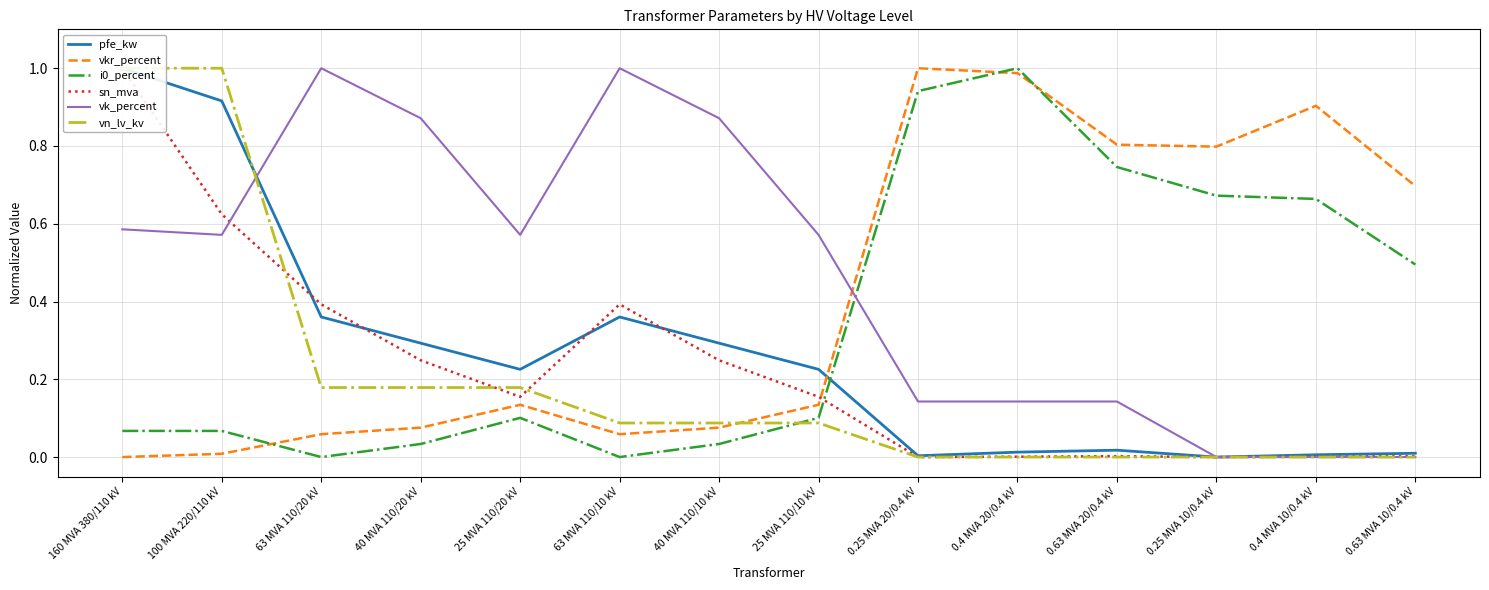

Reading right to left, extract all data points from this chart.

pfe_kw: 0.63 MVA 10/0.4 kV=0.0	0.4 MVA 10/0.4 kV=0.0	0.25 MVA 10/0.4 kV=0.0	0.63 MVA 20/0.4 kV=0.0	0.4 MVA 20/0.4 kV=0.0	0.25 MVA 20/0.4 kV=0.0	25 MVA 110/10 kV=0.2	40 MVA 110/10 kV=0.3	63 MVA 110/10 kV=0.4	25 MVA 110/20 kV=0.2	40 MVA 110/20 kV=0.3	63 MVA 110/20 kV=0.4	100 MVA 220/110 kV=0.9	160 MVA 380/110 kV=1.0
vkr_percent: 0.63 MVA 10/0.4 kV=0.7	0.4 MVA 10/0.4 kV=0.9	0.25 MVA 10/0.4 kV=0.8	0.63 MVA 20/0.4 kV=0.8	0.4 MVA 20/0.4 kV=1.0	0.25 MVA 20/0.4 kV=1.0	25 MVA 110/10 kV=0.1	40 MVA 110/10 kV=0.1	63 MVA 110/10 kV=0.1	25 MVA 110/20 kV=0.1	40 MVA 110/20 kV=0.1	63 MVA 110/20 kV=0.1	100 MVA 220/110 kV=0.0	160 MVA 380/110 kV=0.0
i0_percent: 0.63 MVA 10/0.4 kV=0.5	0.4 MVA 10/0.4 kV=0.7	0.25 MVA 10/0.4 kV=0.7	0.63 MVA 20/0.4 kV=0.7	0.4 MVA 20/0.4 kV=1.0	0.25 MVA 20/0.4 kV=0.9	25 MVA 110/10 kV=0.1	40 MVA 110/10 kV=0.0	63 MVA 110/10 kV=0.0	25 MVA 110/20 kV=0.1	40 MVA 110/20 kV=0.0	63 MVA 110/20 kV=0.0	100 MVA 220/110 kV=0.1	160 MVA 380/110 kV=0.1
sn_mva: 0.63 MVA 10/0.4 kV=0.0	0.4 MVA 10/0.4 kV=0.0	0.25 MVA 10/0.4 kV=0.0	0.63 MVA 20/0.4 kV=0.0	0.4 MVA 20/0.4 kV=0.0	0.25 MVA 20/0.4 kV=0.0	25 MVA 110/10 kV=0.2	40 MVA 110/10 kV=0.2	63 MVA 110/10 kV=0.4	25 MVA 110/20 kV=0.2	40 MVA 110/20 kV=0.2	63 MVA 110/20 kV=0.4	100 MVA 220/110 kV=0.6	160 MVA 380/110 kV=1.0
vk_percent: 0.63 MVA 10/0.4 kV=0.0	0.4 MVA 10/0.4 kV=0.0	0.25 MVA 10/0.4 kV=0.0	0.63 MVA 20/0.4 kV=0.1	0.4 MVA 20/0.4 kV=0.1	0.25 MVA 20/0.4 kV=0.1	25 MVA 110/10 kV=0.6	40 MVA 110/10 kV=0.9	63 MVA 110/10 kV=1.0	25 MVA 110/20 kV=0.6	40 MVA 110/20 kV=0.9	63 MVA 110/20 kV=1.0	100 MVA 220/110 kV=0.6	160 MVA 380/110 kV=0.6
vn_lv_kv: 0.63 MVA 10/0.4 kV=0.0	0.4 MVA 10/0.4 kV=0.0	0.25 MVA 10/0.4 kV=0.0	0.63 MVA 20/0.4 kV=0.0	0.4 MVA 20/0.4 kV=0.0	0.25 MVA 20/0.4 kV=0.0	25 MVA 110/10 kV=0.1	40 MVA 110/10 kV=0.1	63 MVA 110/10 kV=0.1	25 MVA 110/20 kV=0.2	40 MVA 110/20 kV=0.2	63 MVA 110/20 kV=0.2	100 MVA 220/110 kV=1.0	160 MVA 380/110 kV=1.0